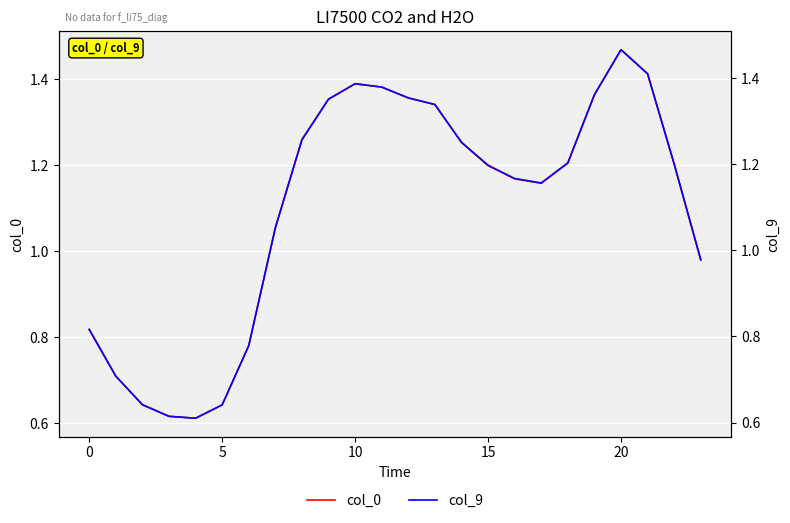

How many data points in col_0 are less than 1?

8